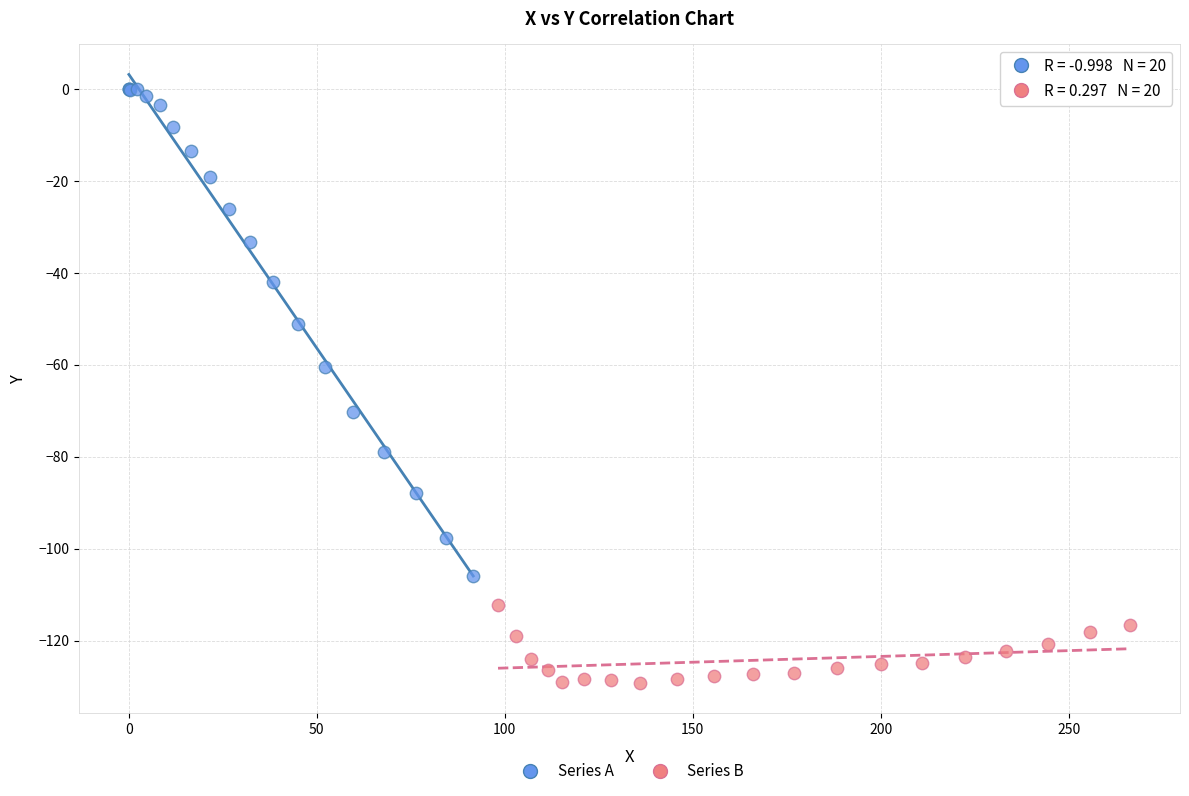

Which series reaches the maximum Y coordinate?

Series A